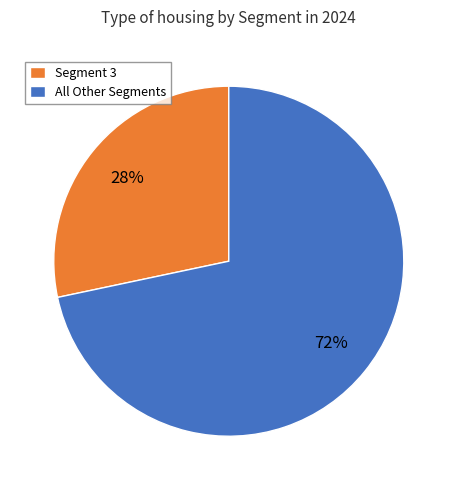

Count the number of slices in the pie.

2